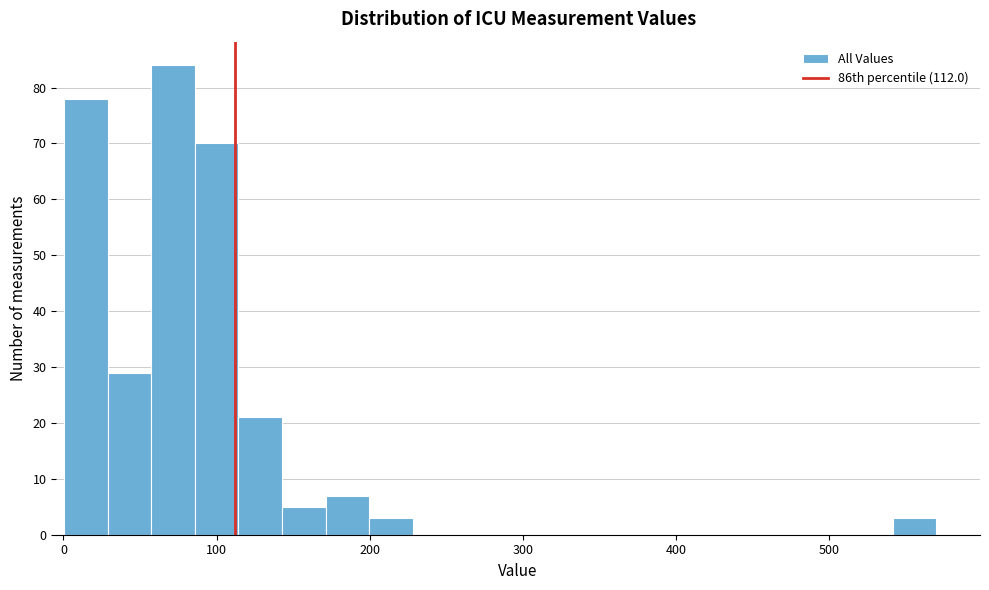

Read against the x-axis, roughly where is the centre of the tallest bar?

70